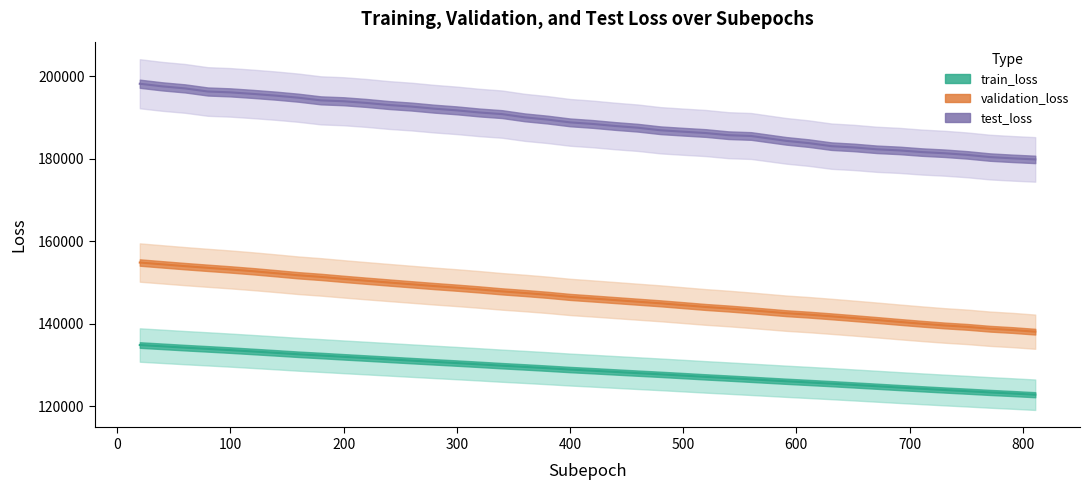

True or false: test_loss has a value of 186222.7 at 520.

True